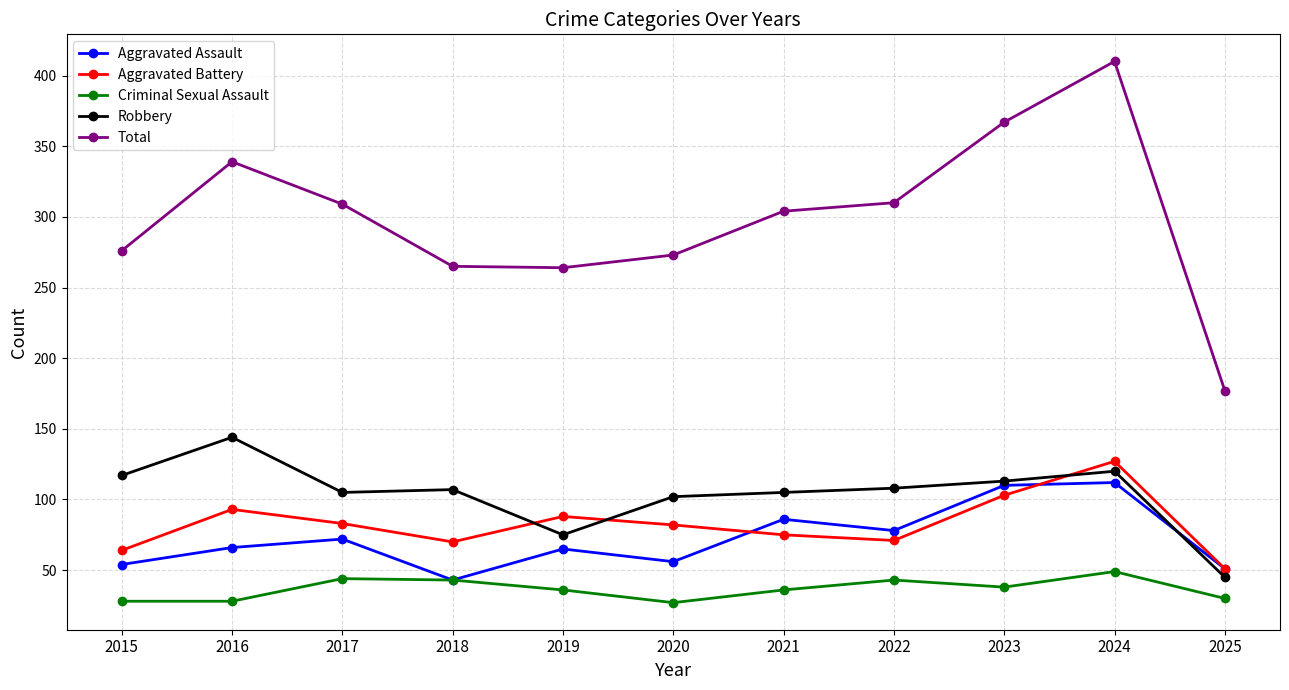

What is the sum of the Aggravated Battery values at 2019 and 2018?

158